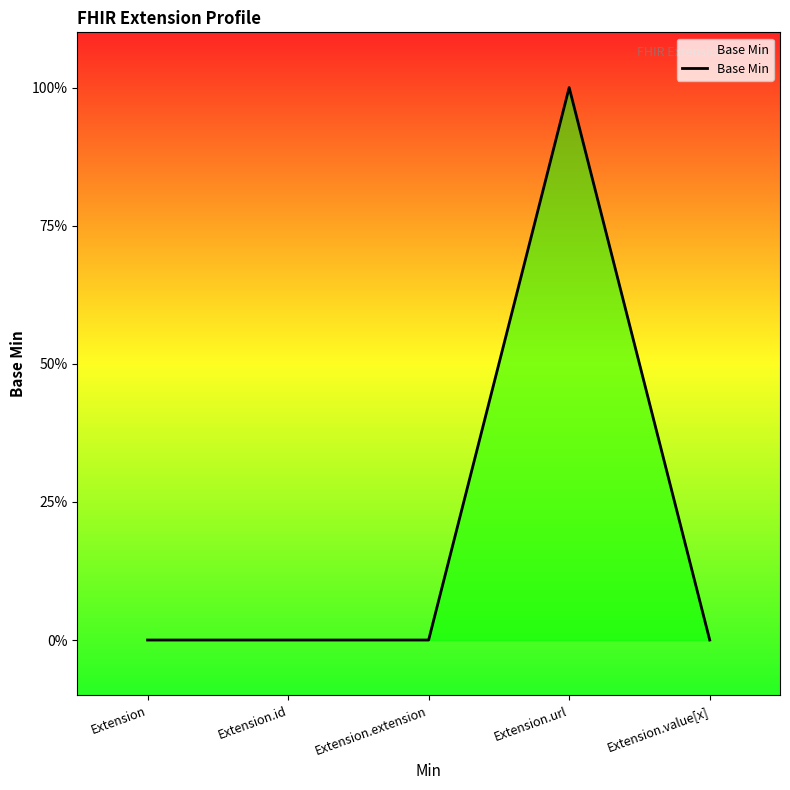

Is it true that the value at Extension.url is 1?

True